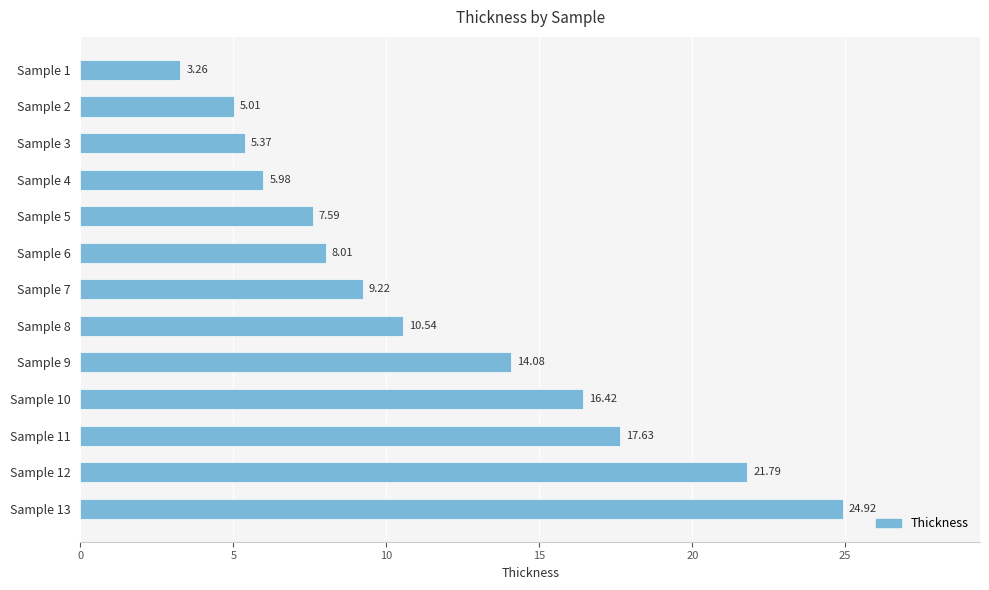

List the labels in order of value, largest first.

Sample 13, Sample 12, Sample 11, Sample 10, Sample 9, Sample 8, Sample 7, Sample 6, Sample 5, Sample 4, Sample 3, Sample 2, Sample 1